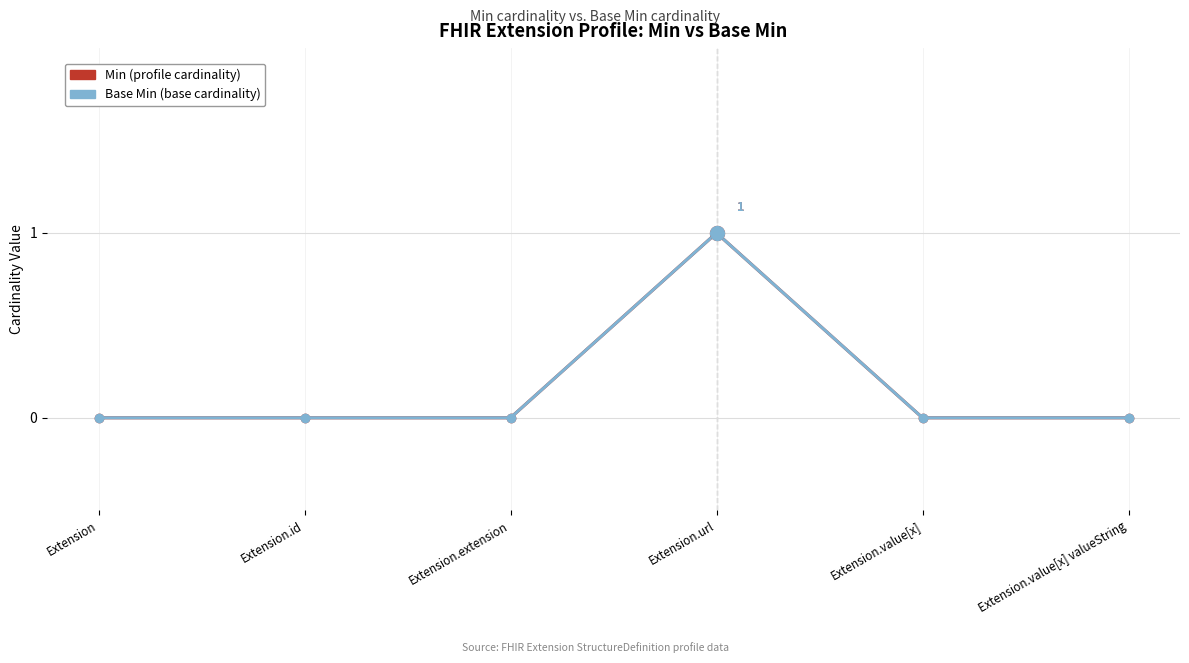

Does the chart have visible grid lines?

Yes